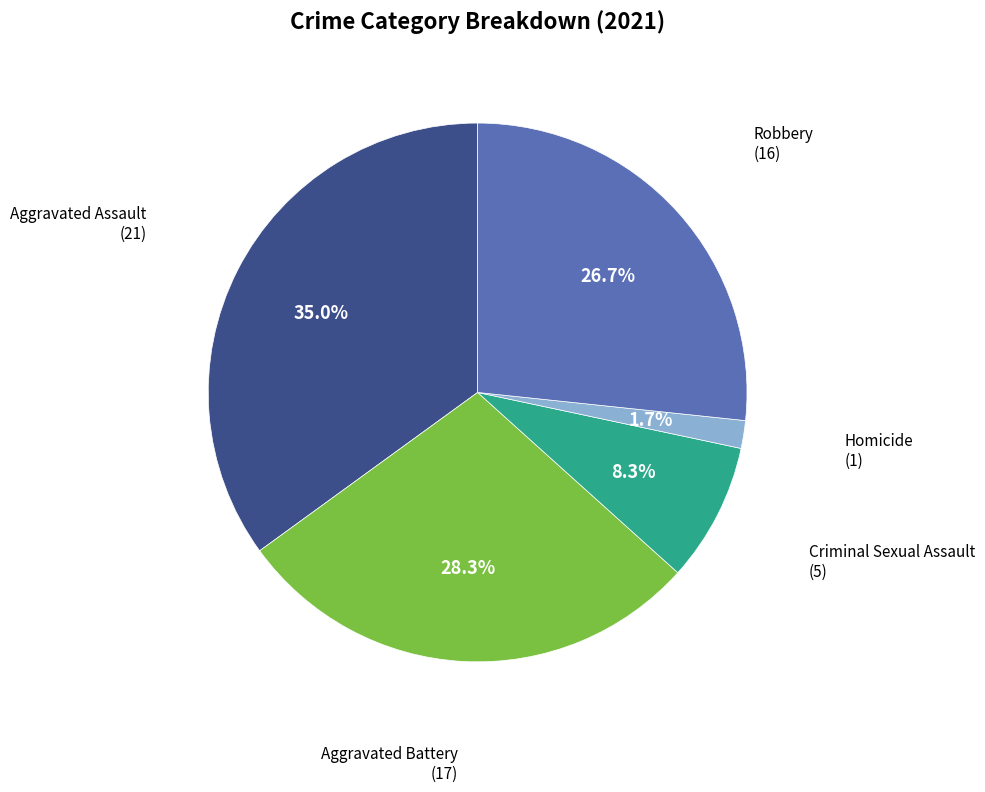

To the nearest percent, what portion does Criminal Sexual Assault represent?

8%